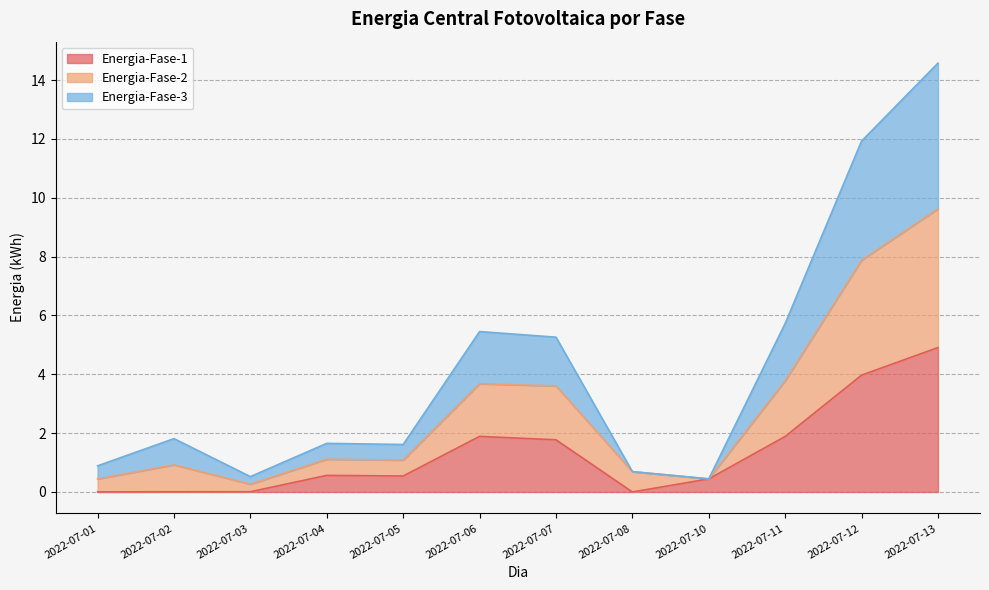

List the series in order of their overall mean, lowest first.

Energia-Fase-1, Energia-Fase-3, Energia-Fase-2